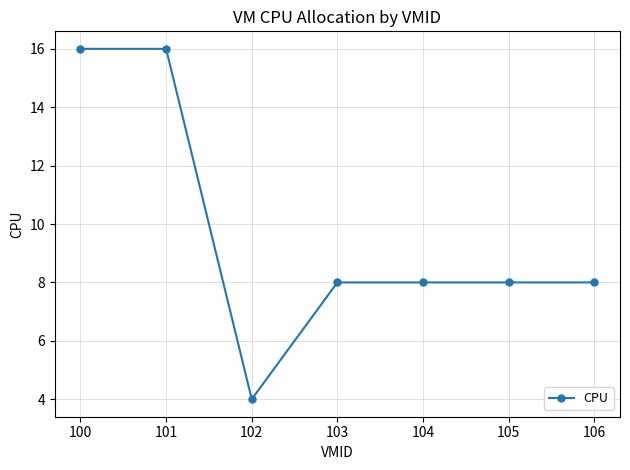

Reading left to right, transcribe all the data shown in this chart.

100=16	101=16	102=4	103=8	104=8	105=8	106=8